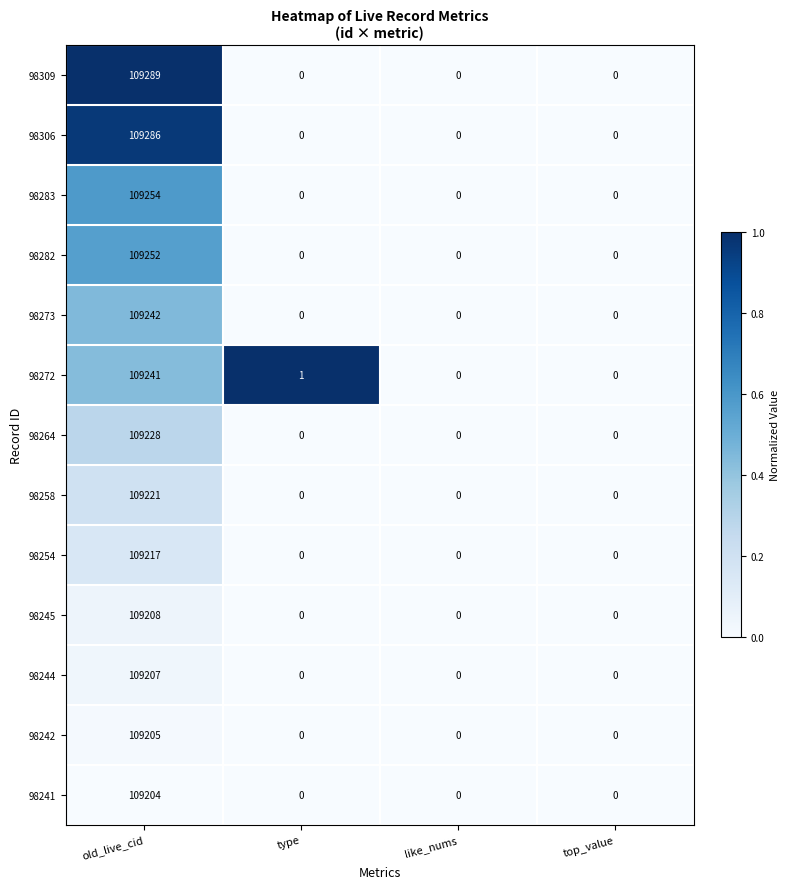

How many 98244 values are between 0 and 109207?

4